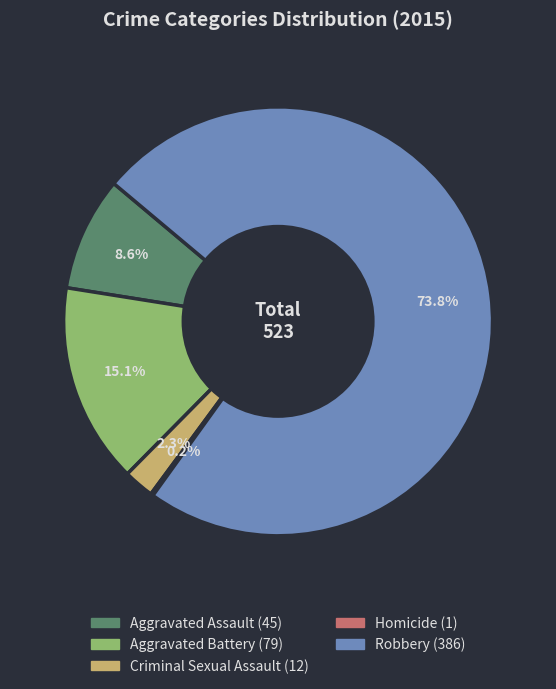

What percentage do Robbery and Aggravated Battery together represent?

88.9%